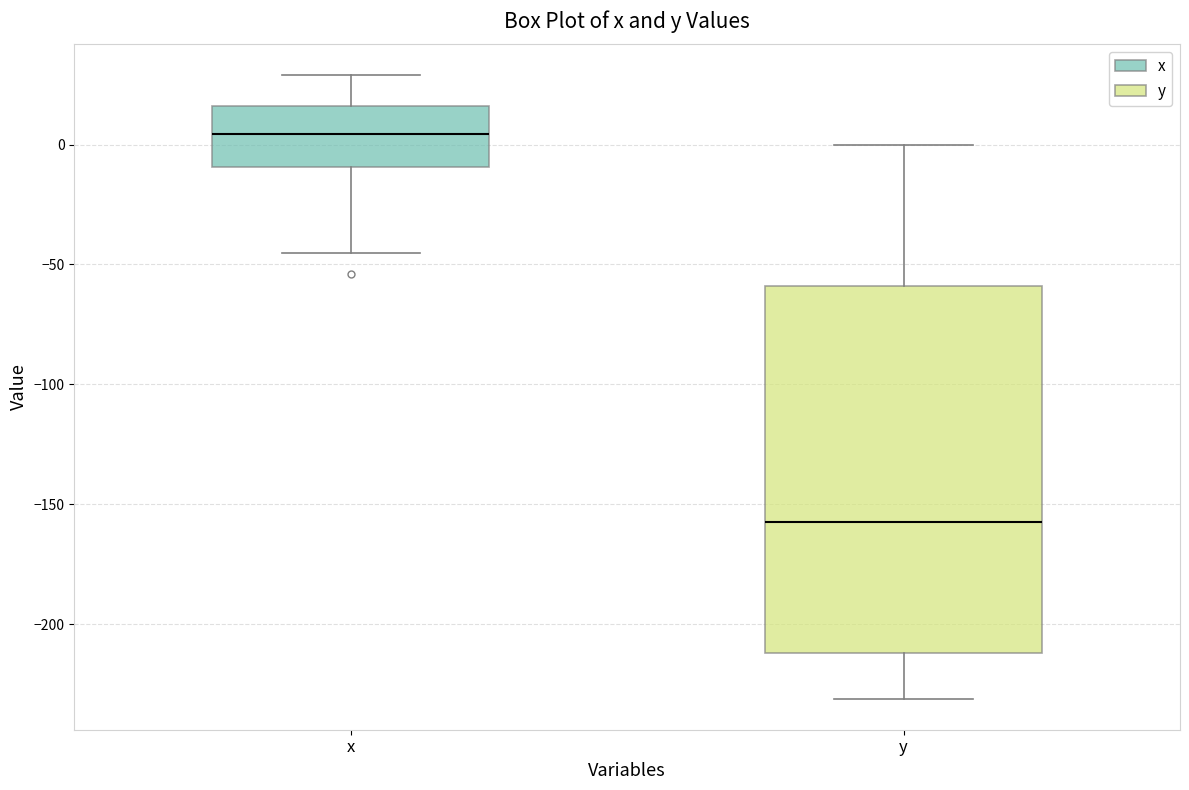

Reading left to right, read every box against the y-axis: the position of its median line, the range the box covers, and the ends of its whiskers. The values are not printed on the chart, so give them approximately, as read against the axis.

x: median 5, box -10 to 15, whiskers -45 to 30
y: median -155, box -210 to -60, whiskers -230 to 0